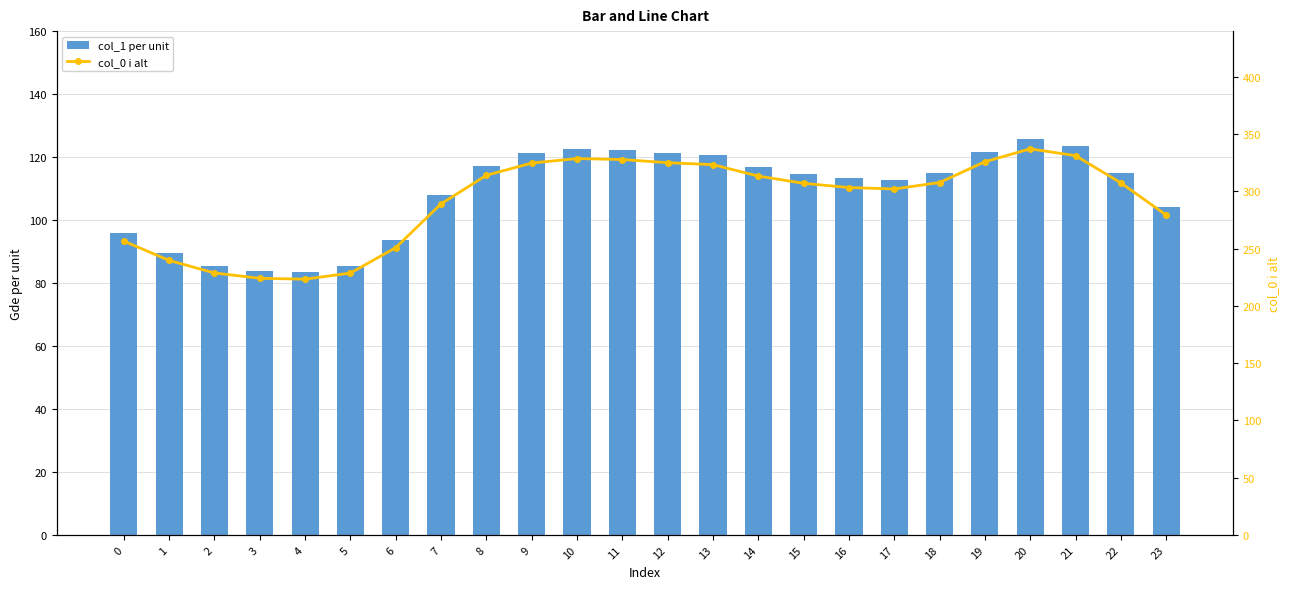

Rank the series by their maximum value, from lowest to highest.

col_1 per unit, col_0 i alt